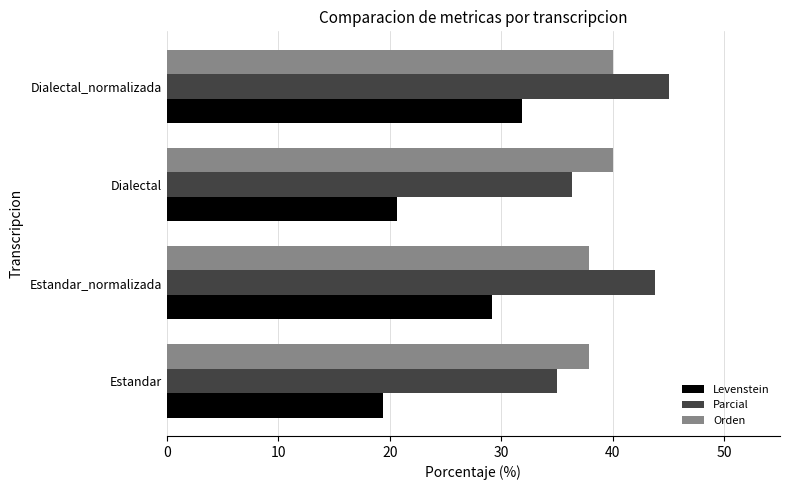

Rank the series by their maximum value, from lowest to highest.

Levenstein, Orden, Parcial